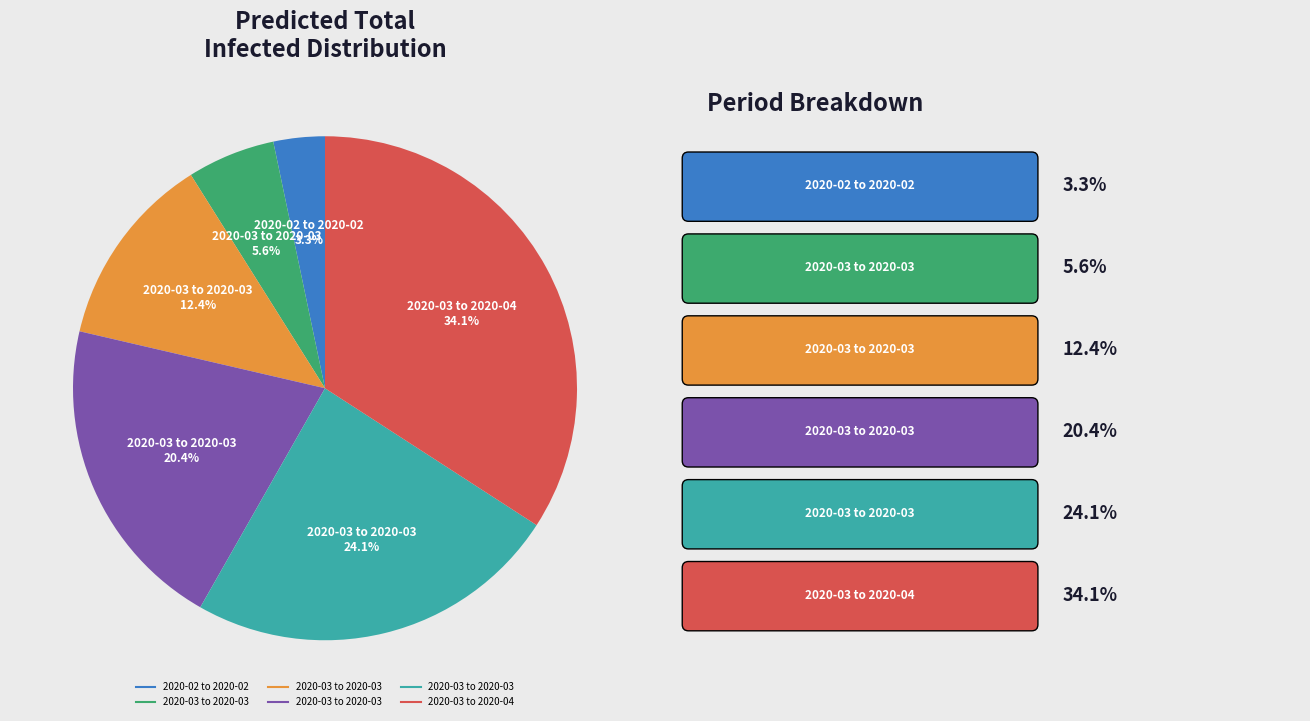

Is there a majority slice in this chart?

No